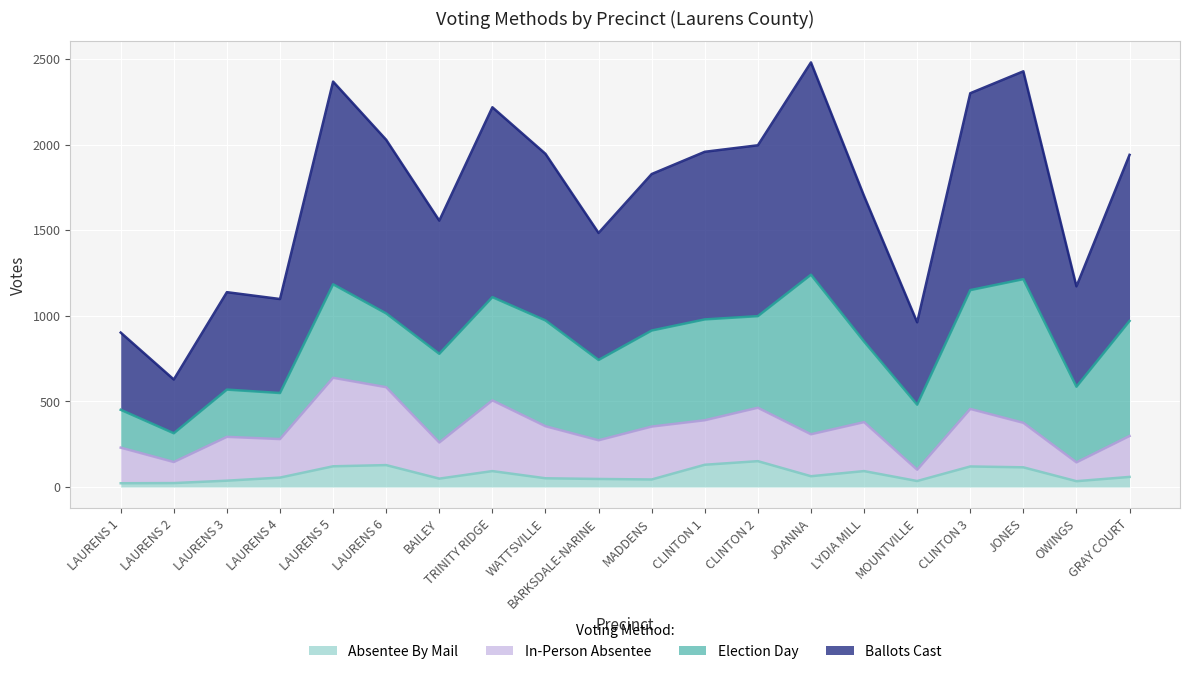

Where is the first local minimum for Absentee By Mail?

BAILEY